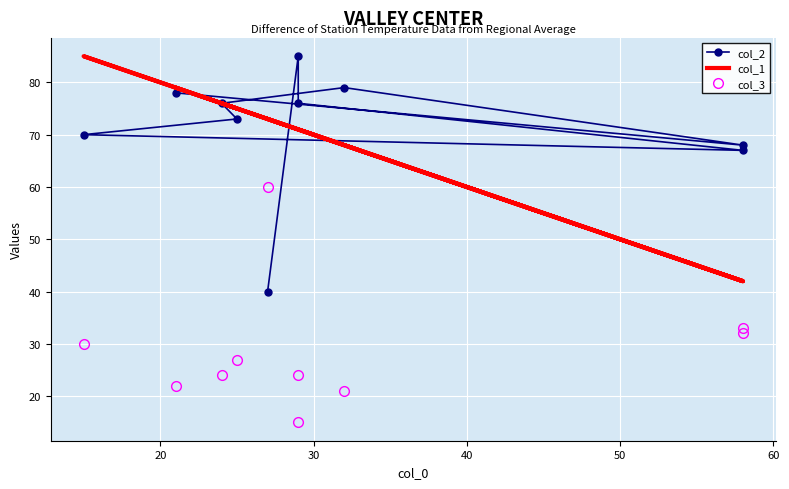

What is the value of the col_2 point at the 9th from the left?

85